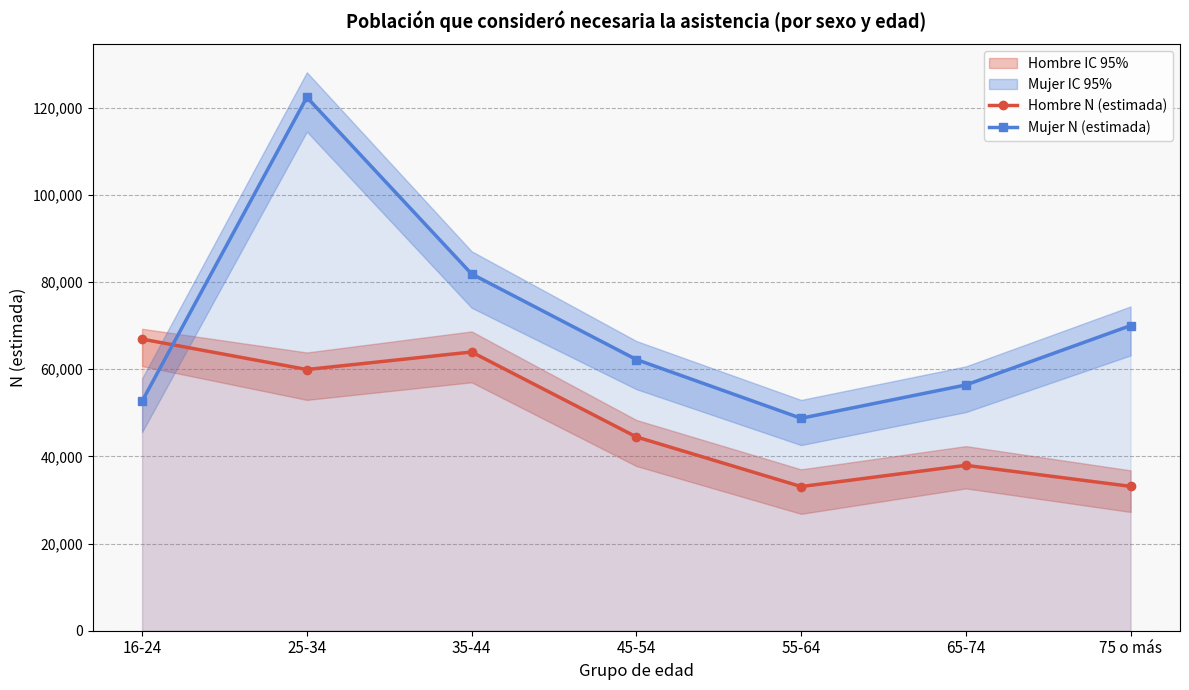

How many interior local valleys does the Hombre N (estimada) series have?

2